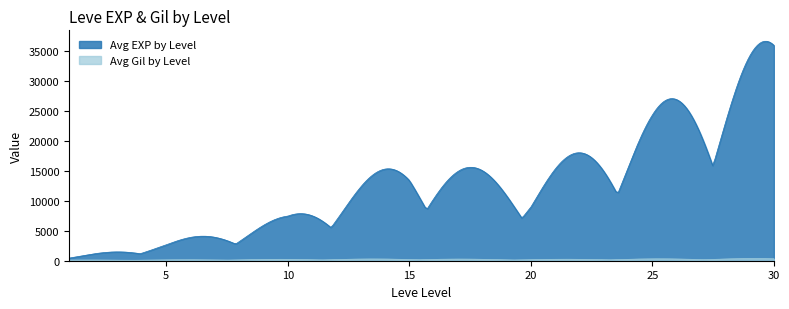

Which series has the largest total across all categories?

Avg EXP by Level